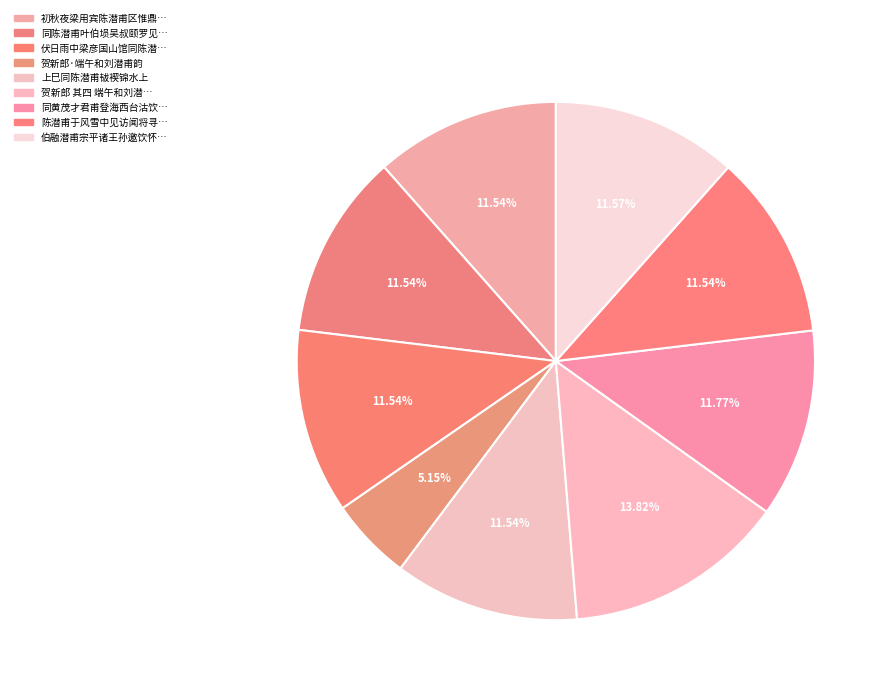

Is there any slice that represents more than half of the pie?

No